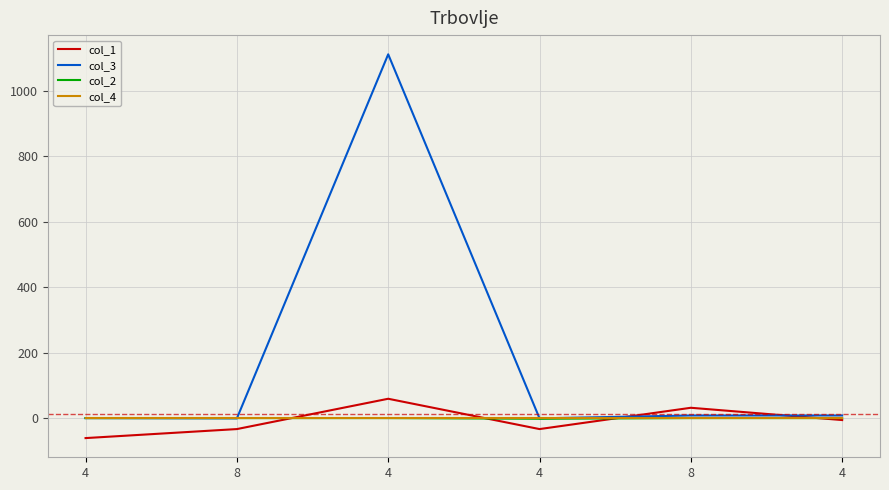

The value of col_3 at 4 is 0.2. True or false?

True